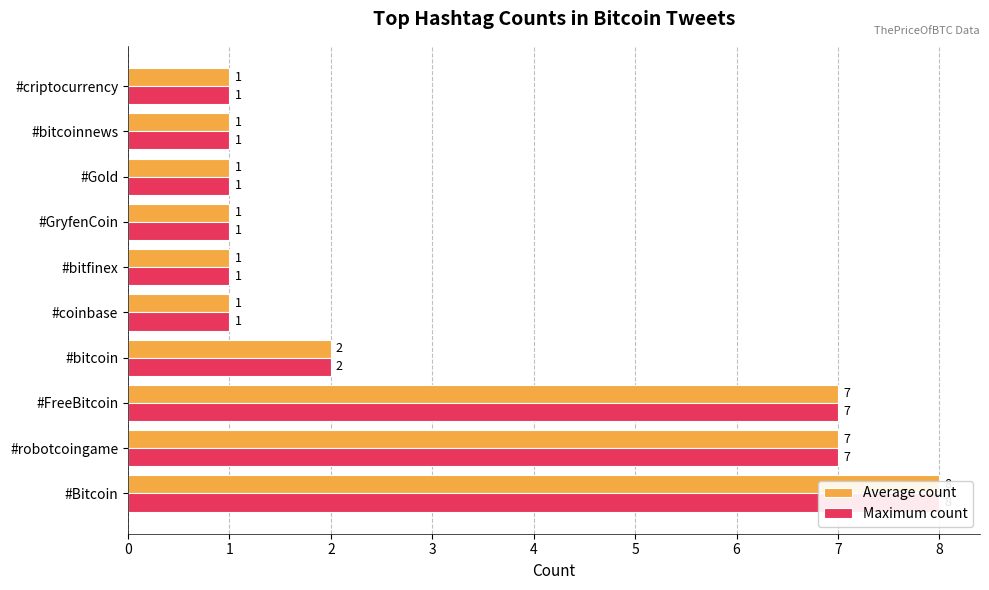

What is the difference between the Average count values at #criptocurrency and #Bitcoin?

7